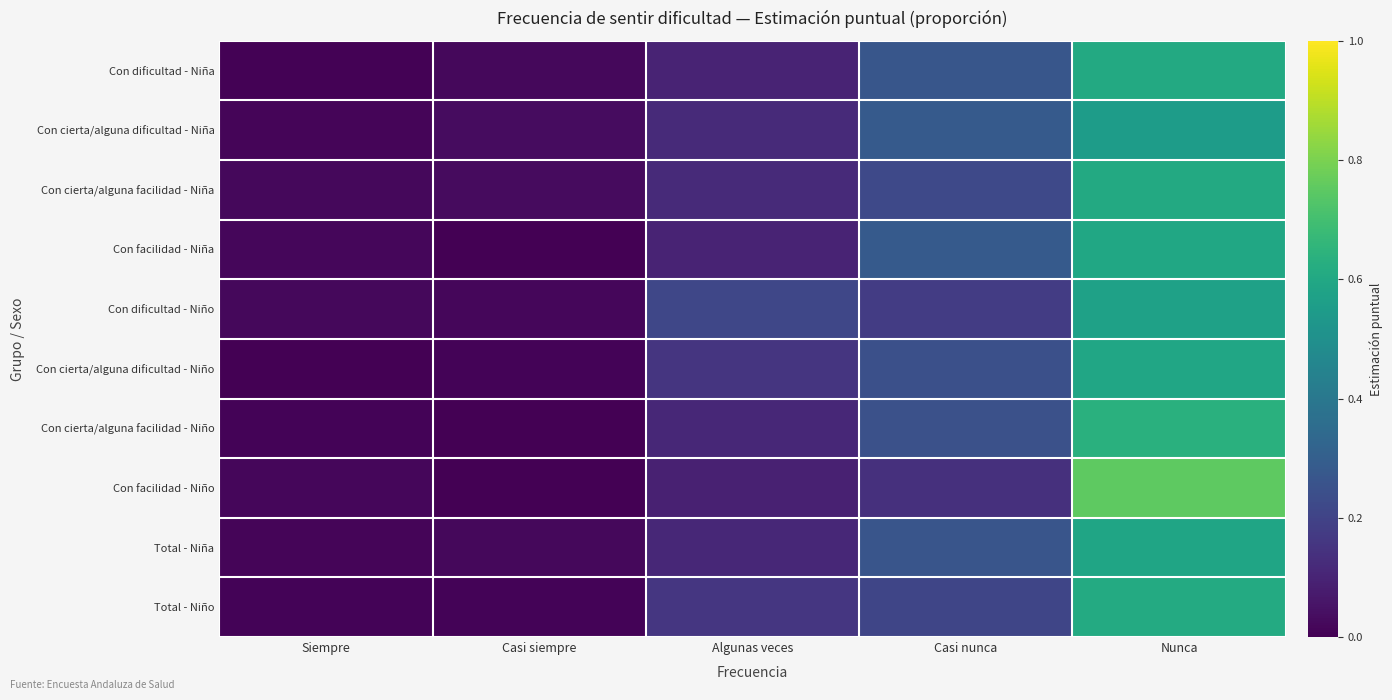

At how many categories does at least one series exceed 0?

5